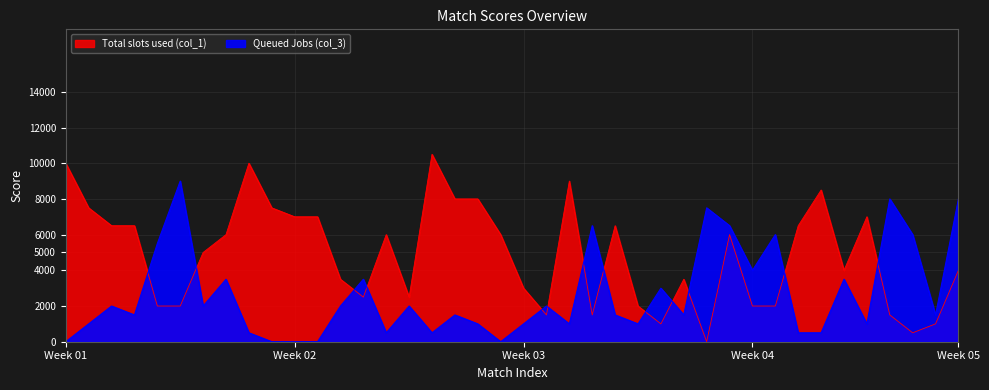

True or false: Queued Jobs (col_3) has a value of 3431 at 29.

False